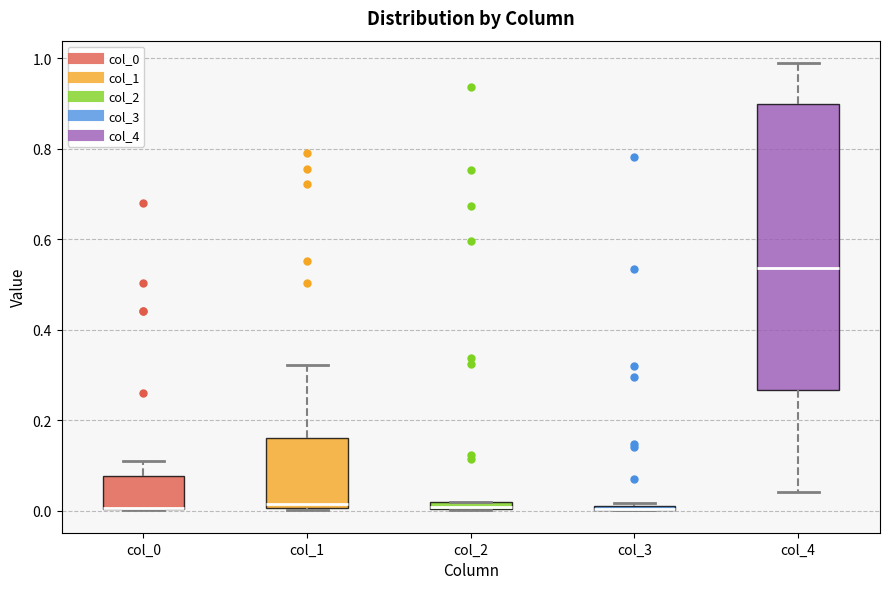

Where is the lower edge of the box for col_4 on the y-axis? The values are not printed on the chart, so give them approximately, as read against the axis.

0.26